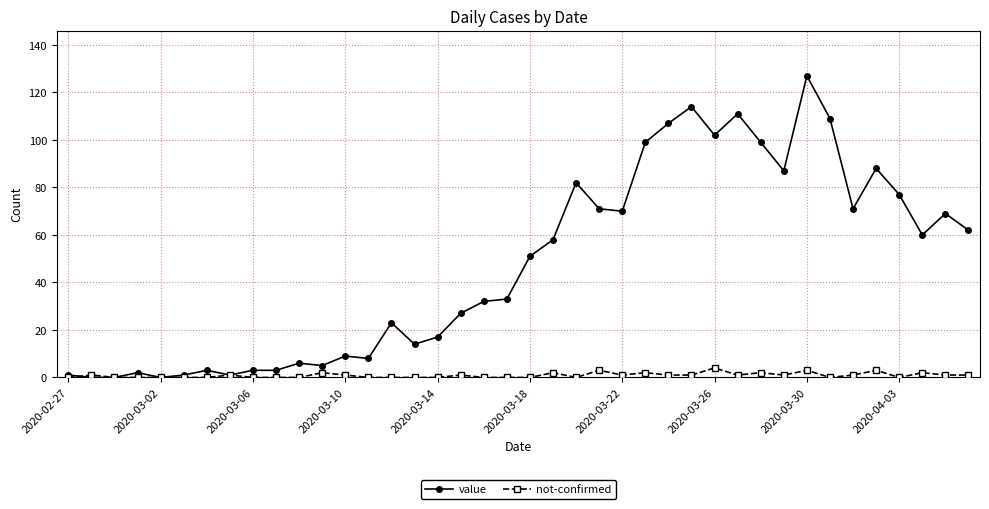

Which series has the largest total across all categories?

value